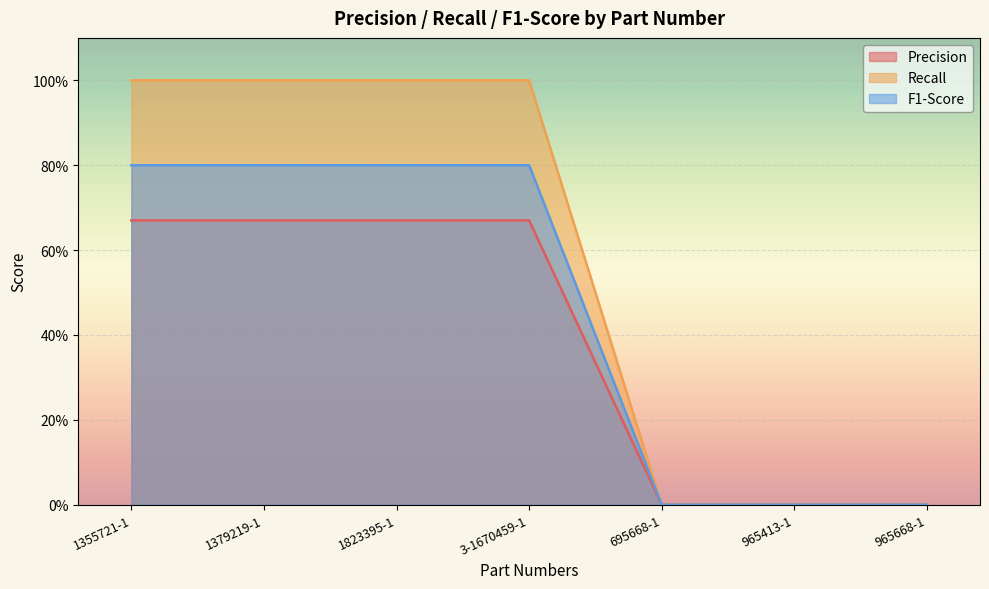

True or false: Precision and F1-Score intersect in this chart.

False